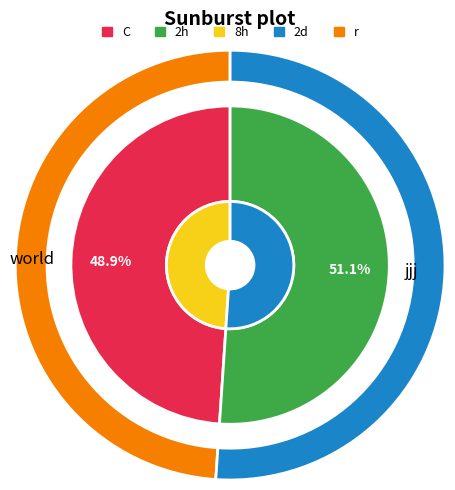

Is world the majority of the pie?

No